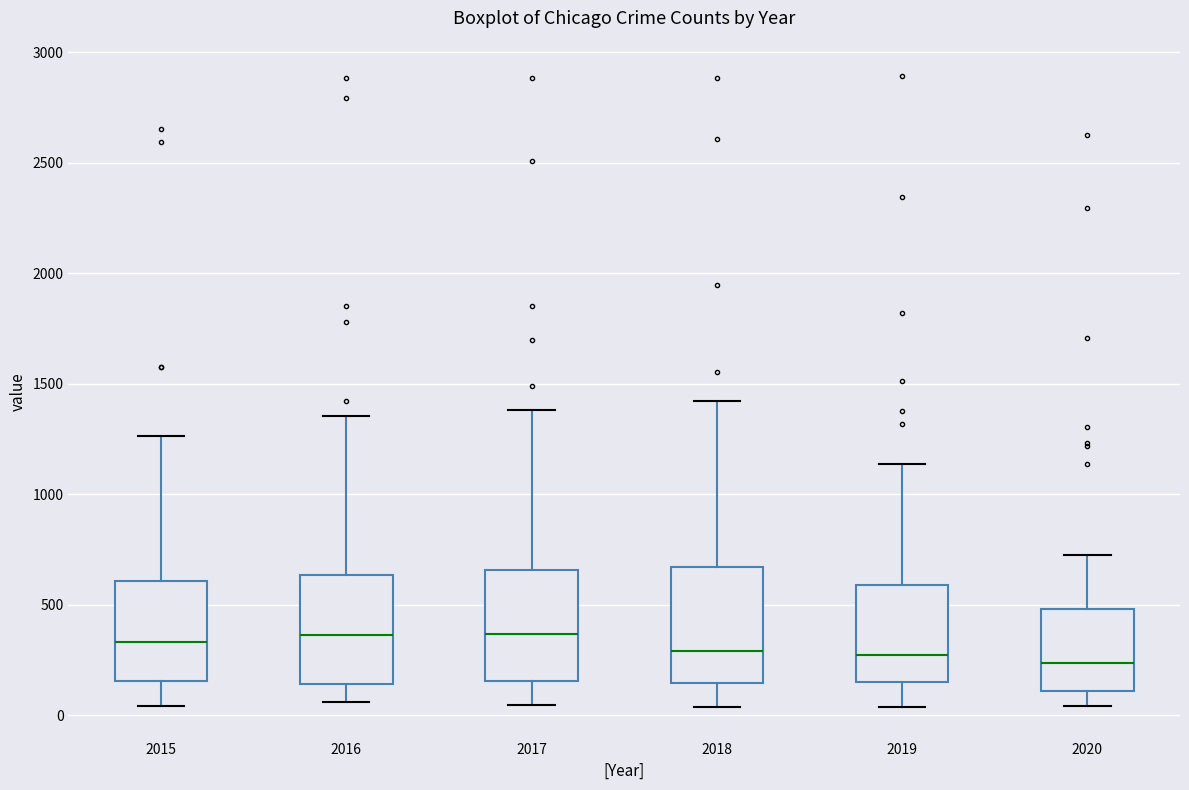

Where does the upper whisker of the box at x = 2015 end on the y-axis? The values are not printed on the chart, so give them approximately, as read against the axis.

1250